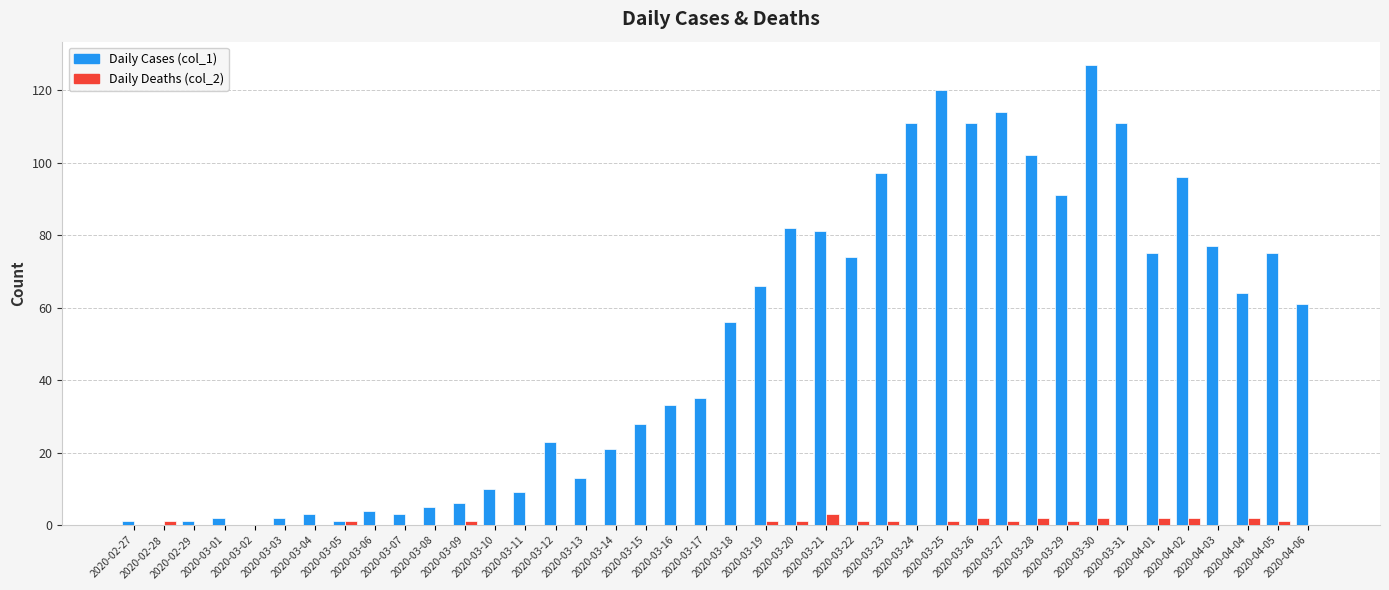

Which series has the largest total across all categories?

Daily Cases (col_1)